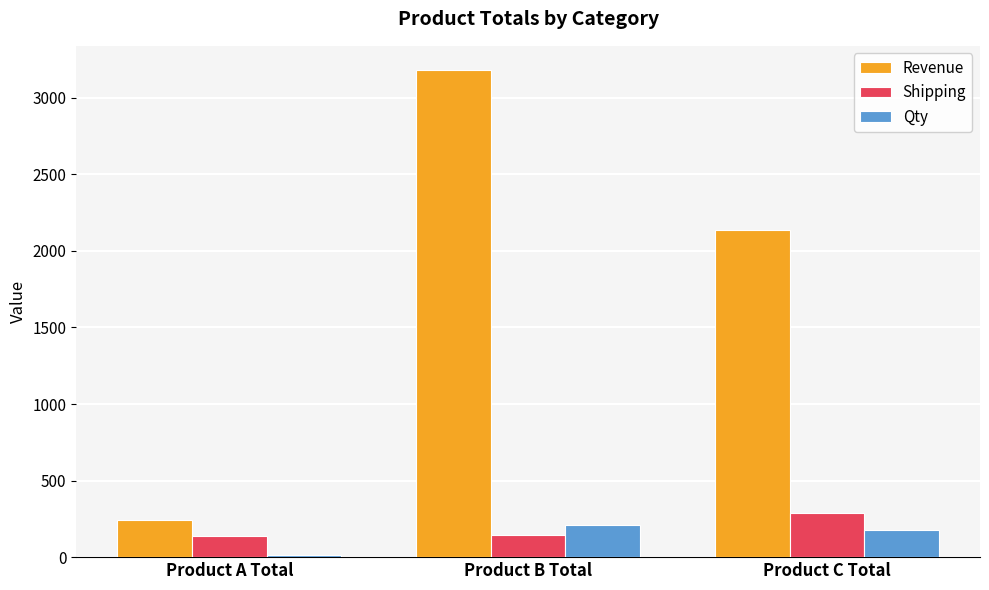

What is the maximum value for Shipping?

289